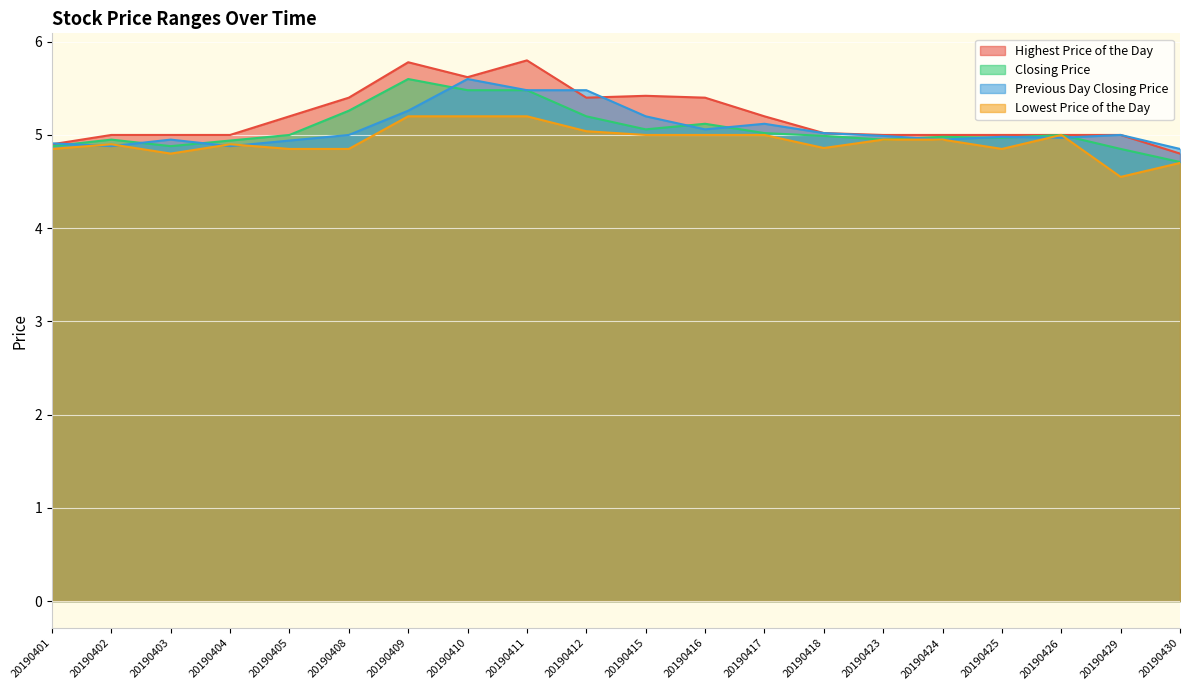

How many data points in Previous Day Closing Price are above 5?

8